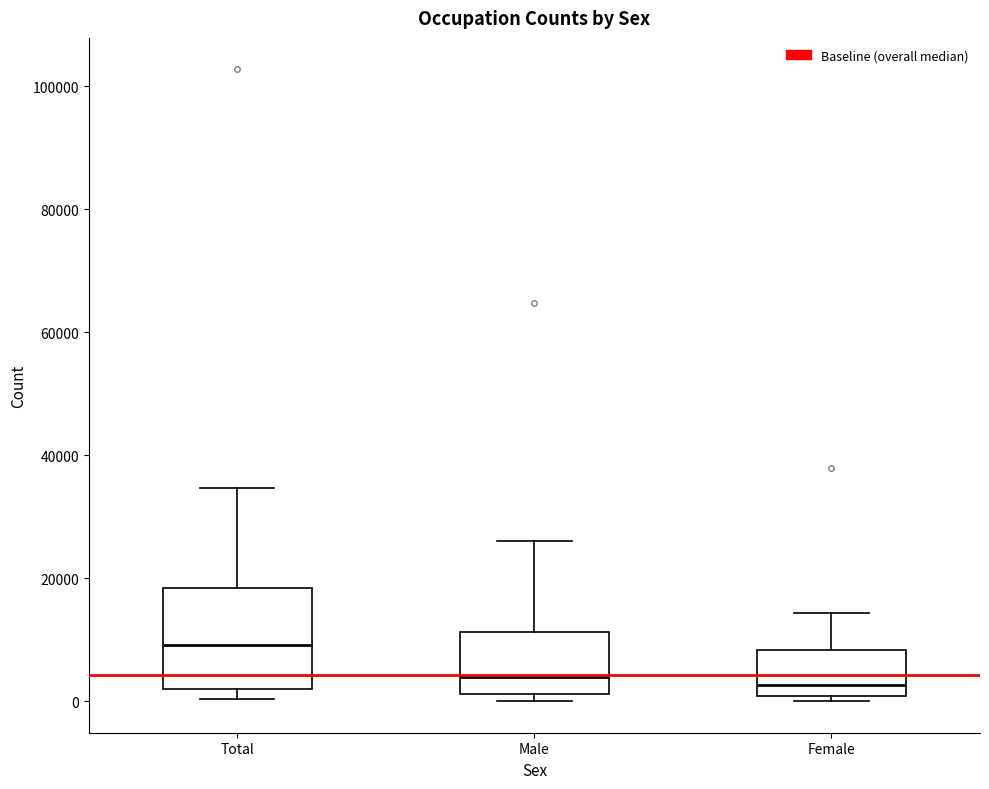

Reading left to right, read every box against the y-axis: the position of its median line, the range the box covers, and the ends of its whiskers. The values are not printed on the chart, so give them approximately, as read against the axis.

Total: median 10000, box 2000 to 18000, whiskers 0 to 34000
Male: median 4000, box 2000 to 12000, whiskers 0 to 26000
Female: median 2000, box 0 to 8000, whiskers 0 (just below the box's lower edge) to 14000